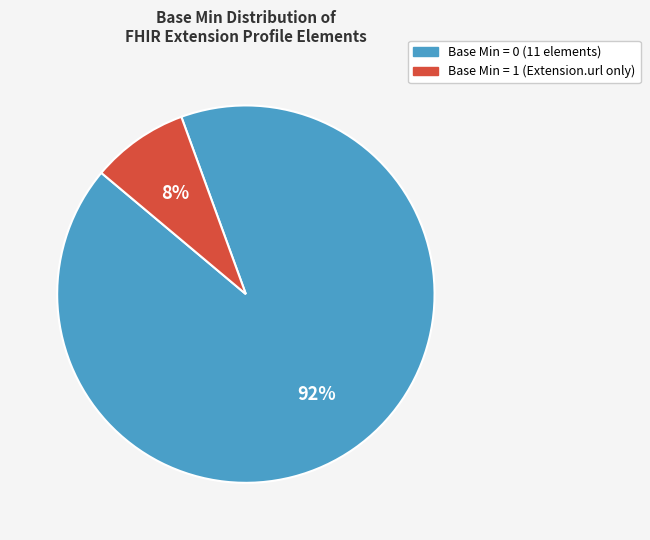

Is there a majority slice in this chart?

Yes